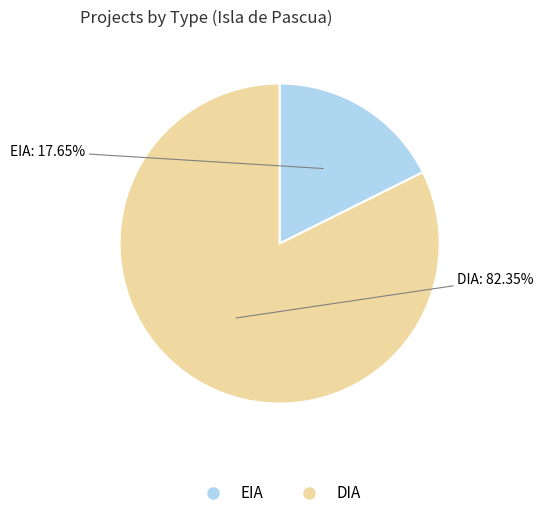

Is the sum of DIA and EIA greater than half?

Yes